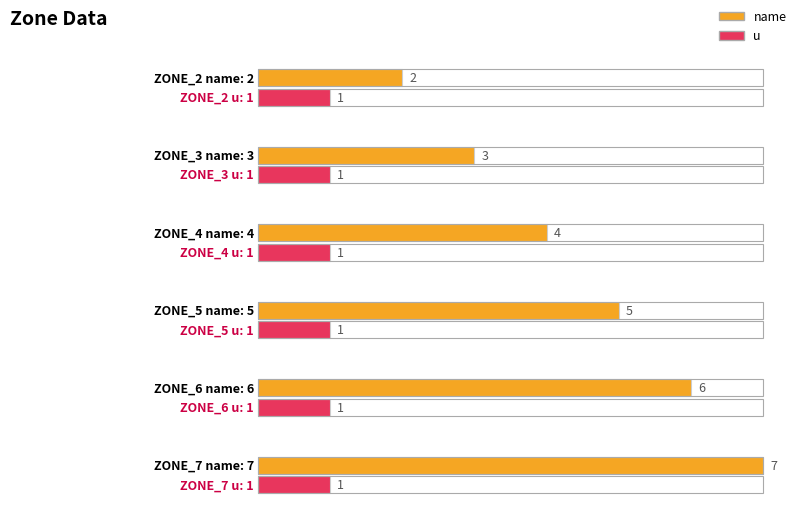

How many groups of bars are there?

6